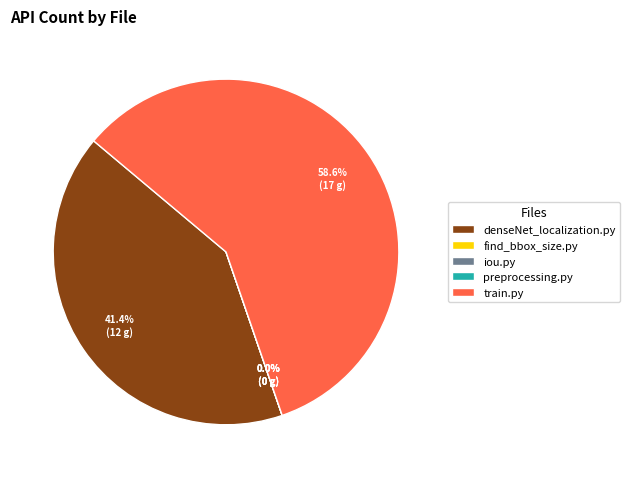

To the nearest percent, what is the combined percentage of preprocessing.py and denseNet_localization.py?

41%